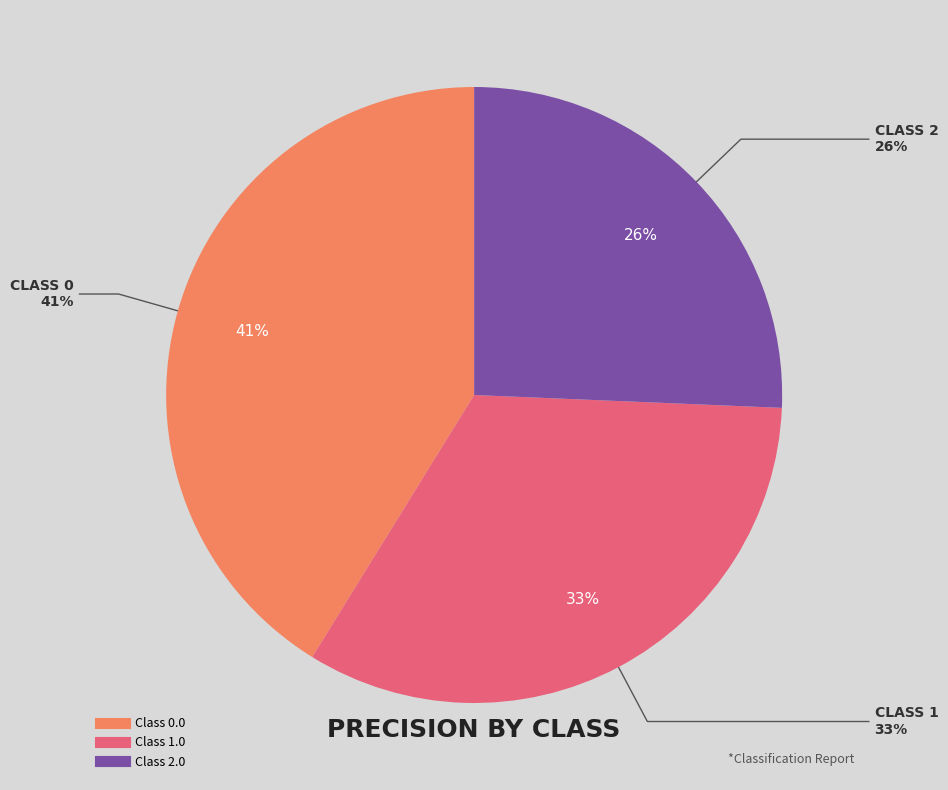

To the nearest percent, what percentage of the pie is 2.0?

26%